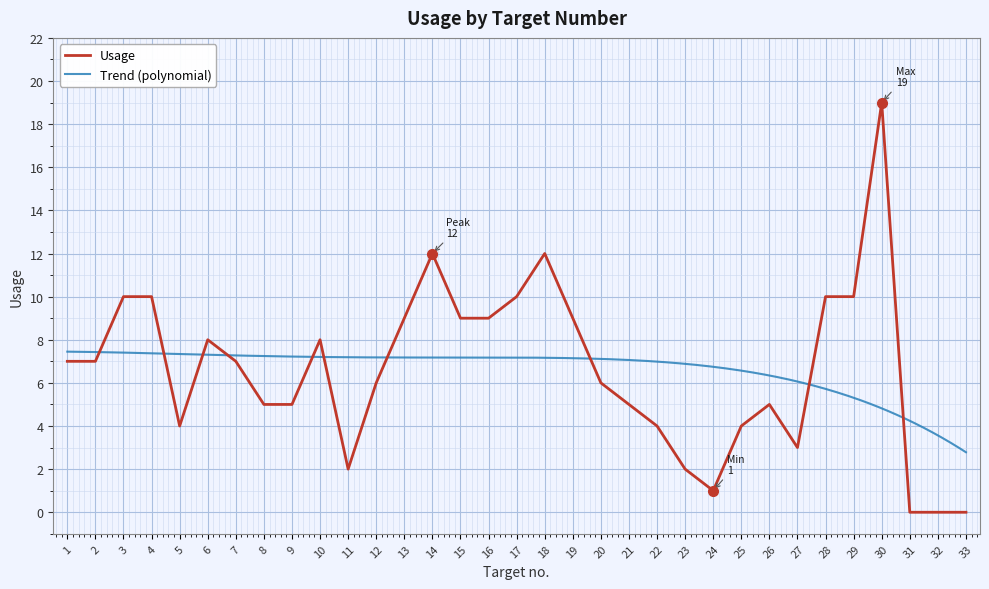

True or false: the data shows 10 at 17.

True